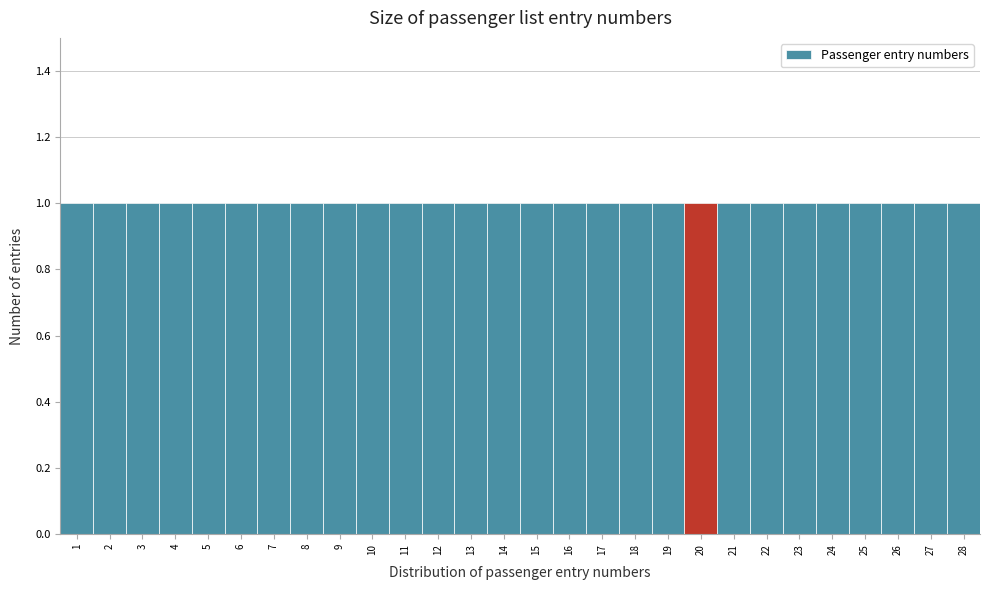

What is the height of the bar covering 27.5 to 28.5 on the x-axis? The values are not printed on the chart, so give them approximately, as read against the axis.

1